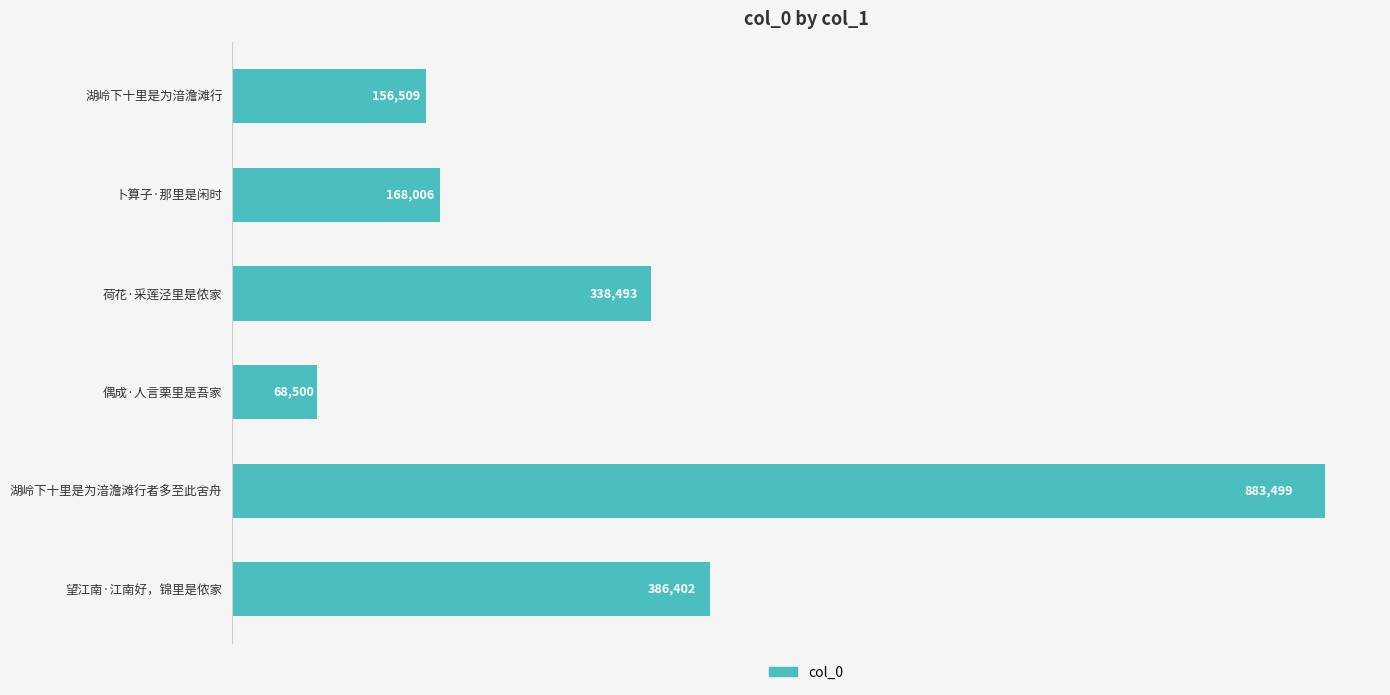

What is the change in value from 荷花·采莲泾里是侬家 to 偶成·人言栗里是吾家?

-269993